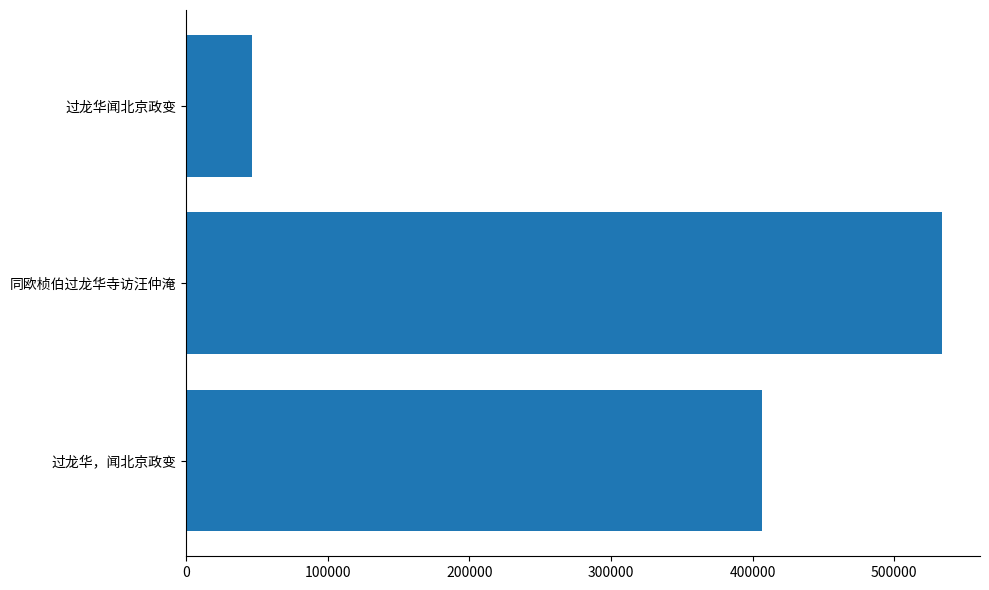

What is the average value?

326471